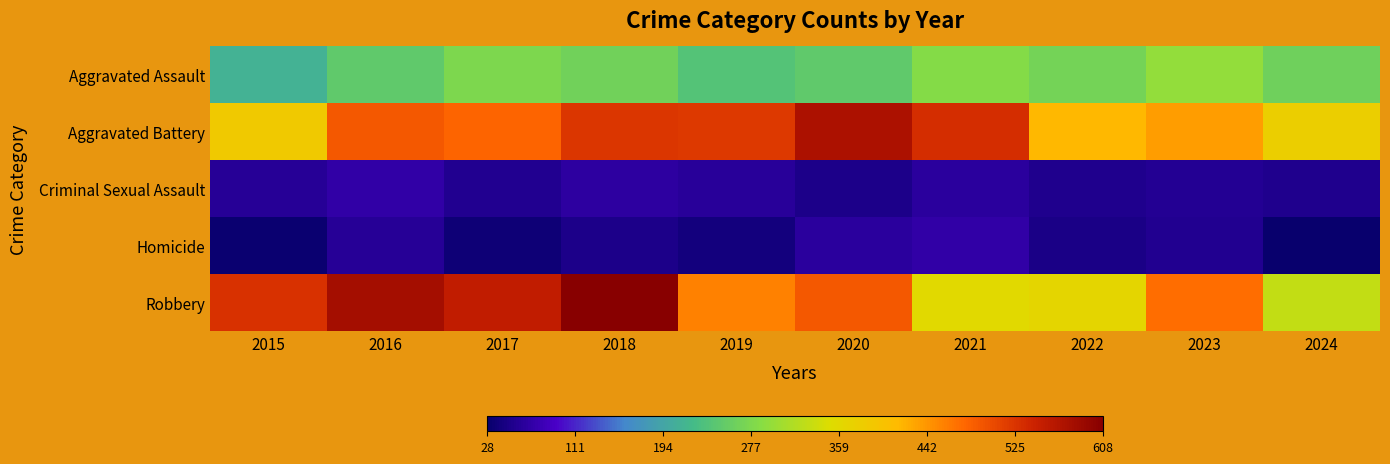

At which category is the sum across all series the highest?

2018